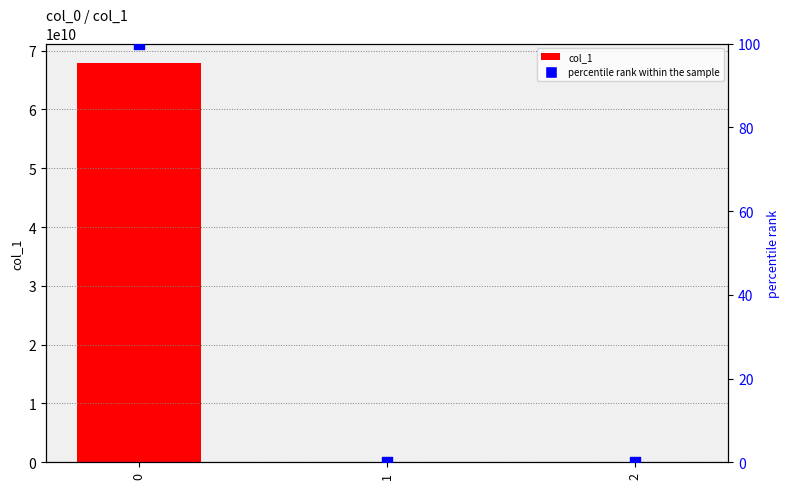

Which series has the largest total across all categories?

col_1